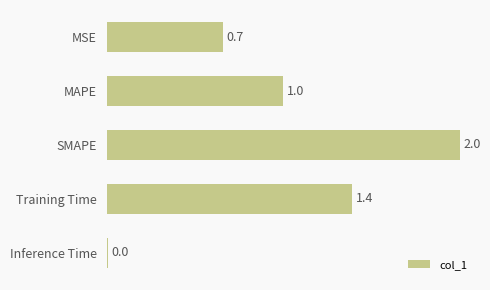

What is the label of the 5th bar from the top?

Inference Time